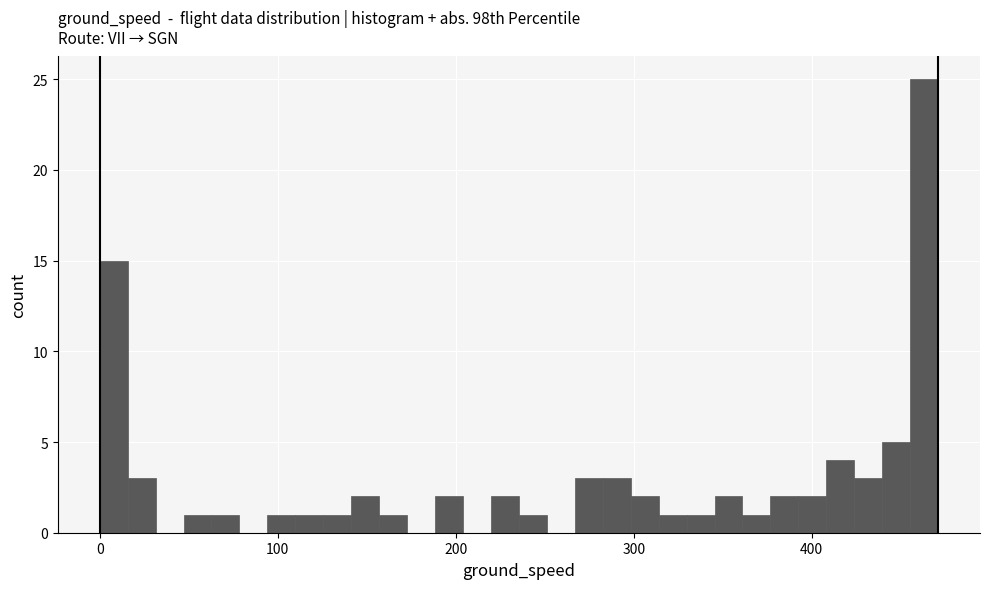

Read against the x-axis, roughly where is the centre of the tallest bar?

460